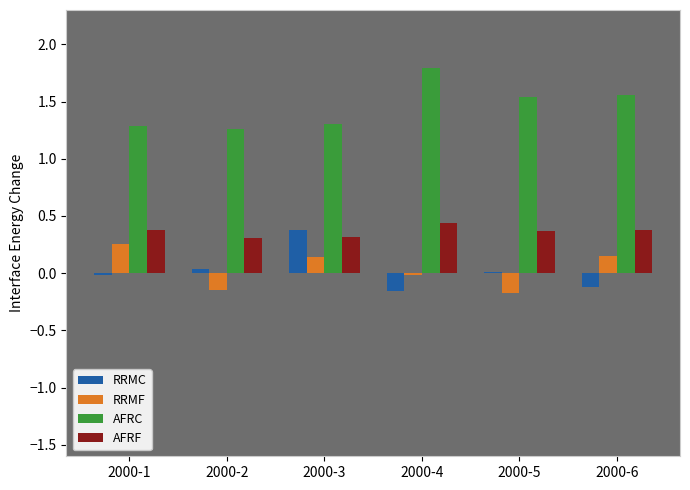

What are all the series names shown in the legend?

RRMC, RRMF, AFRC, AFRF